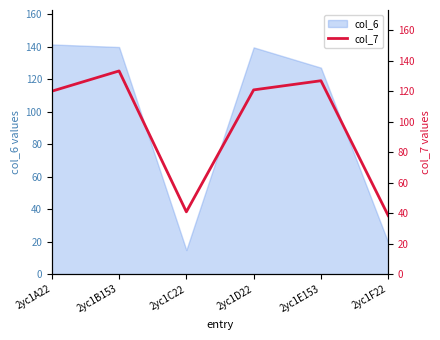

How many data points are above 120?

4